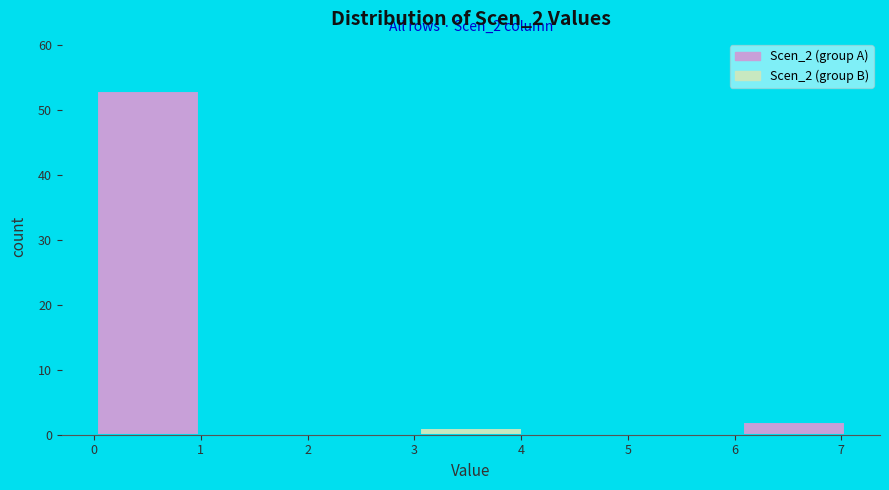

Which range on the x-axis has the tallest bar?

0.0 to 1.0